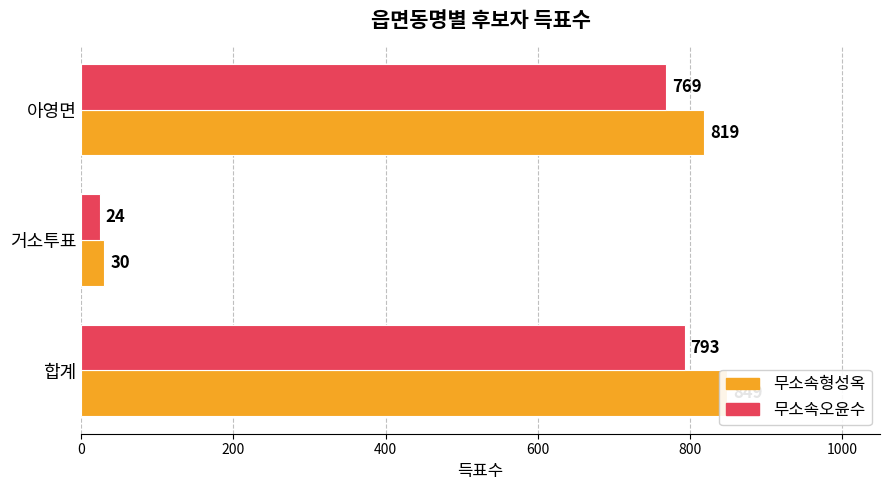

Rank the series at 합계 from lowest to highest value.

무소속오윤수, 무소속형성옥